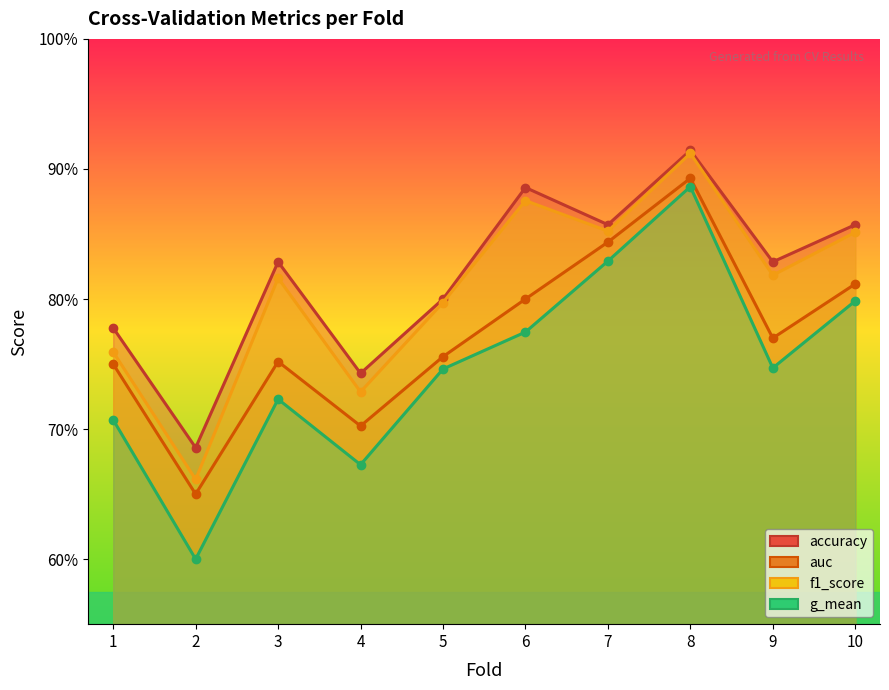

The value of g_mean at 9 is 0.2. True or false?

False